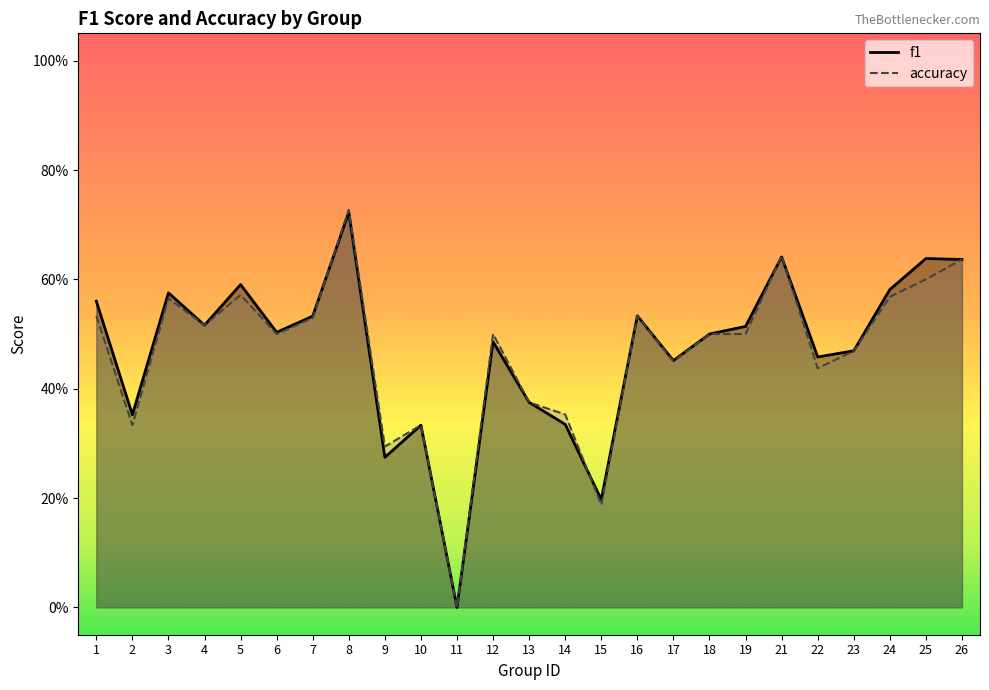

How many series are shown in this chart?

2